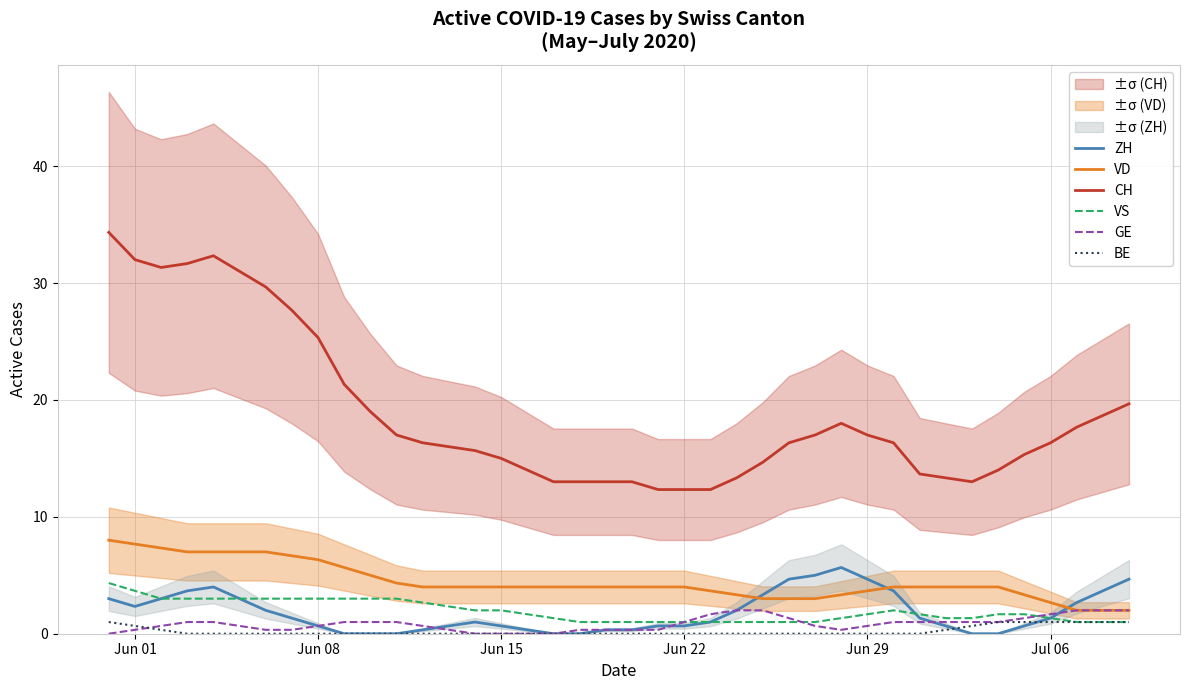

True or false: CH and VD cross at least once.

False